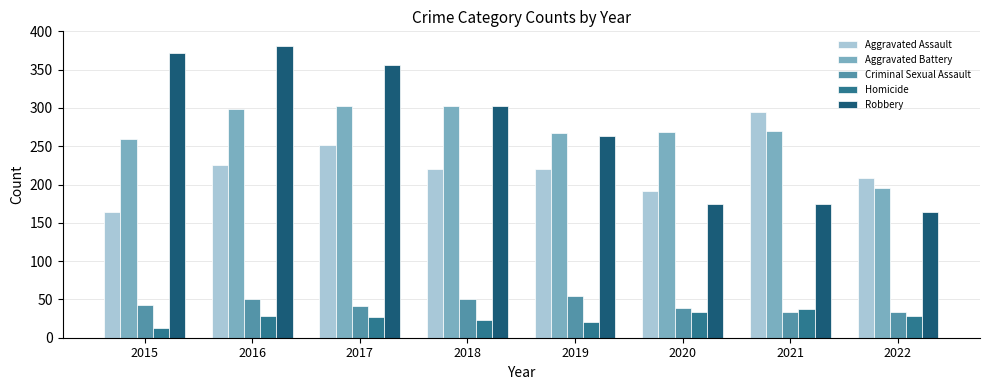

What is the lowest value of the Robbery series?

164